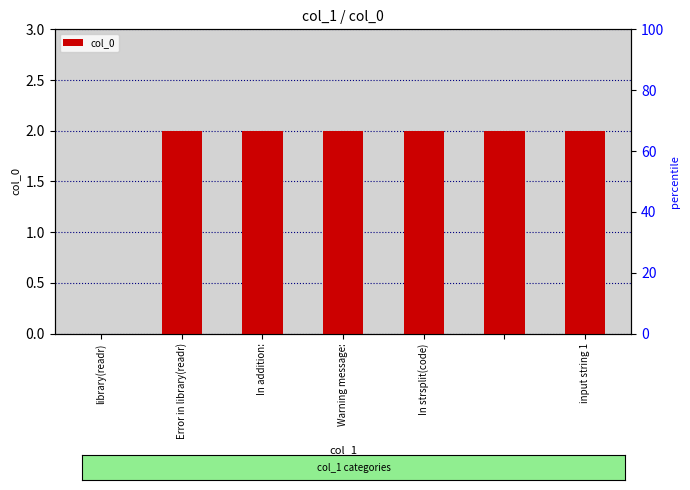

How many series are shown in this chart?

1